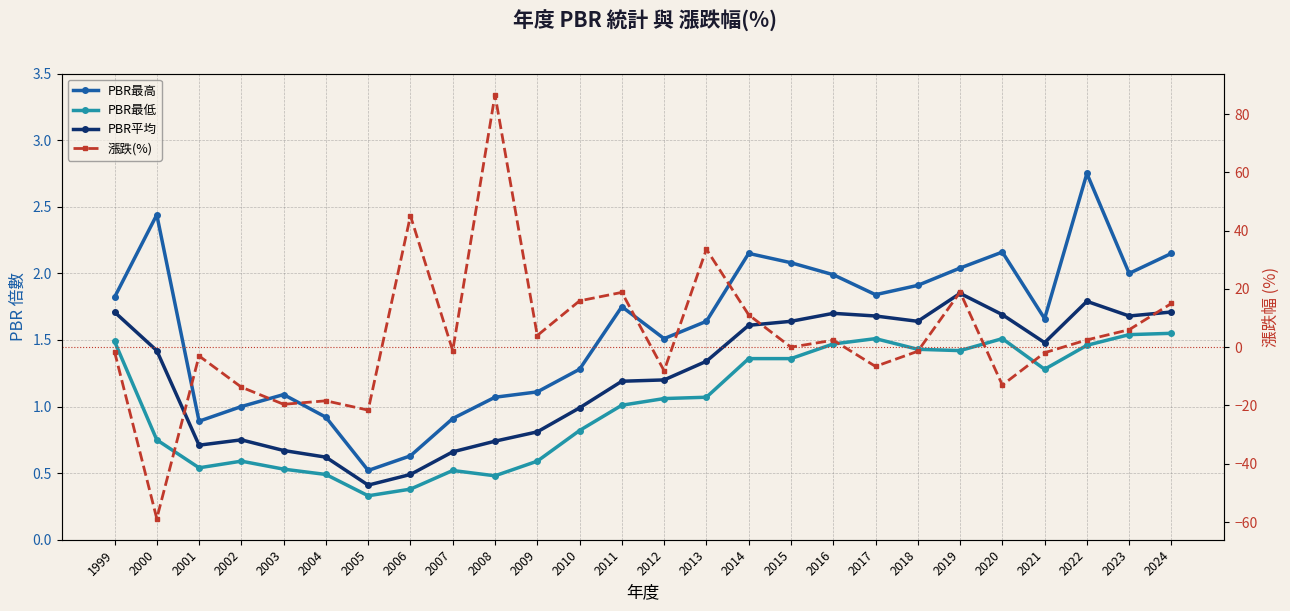

Which has a higher value, 2007 or 2012?

2012